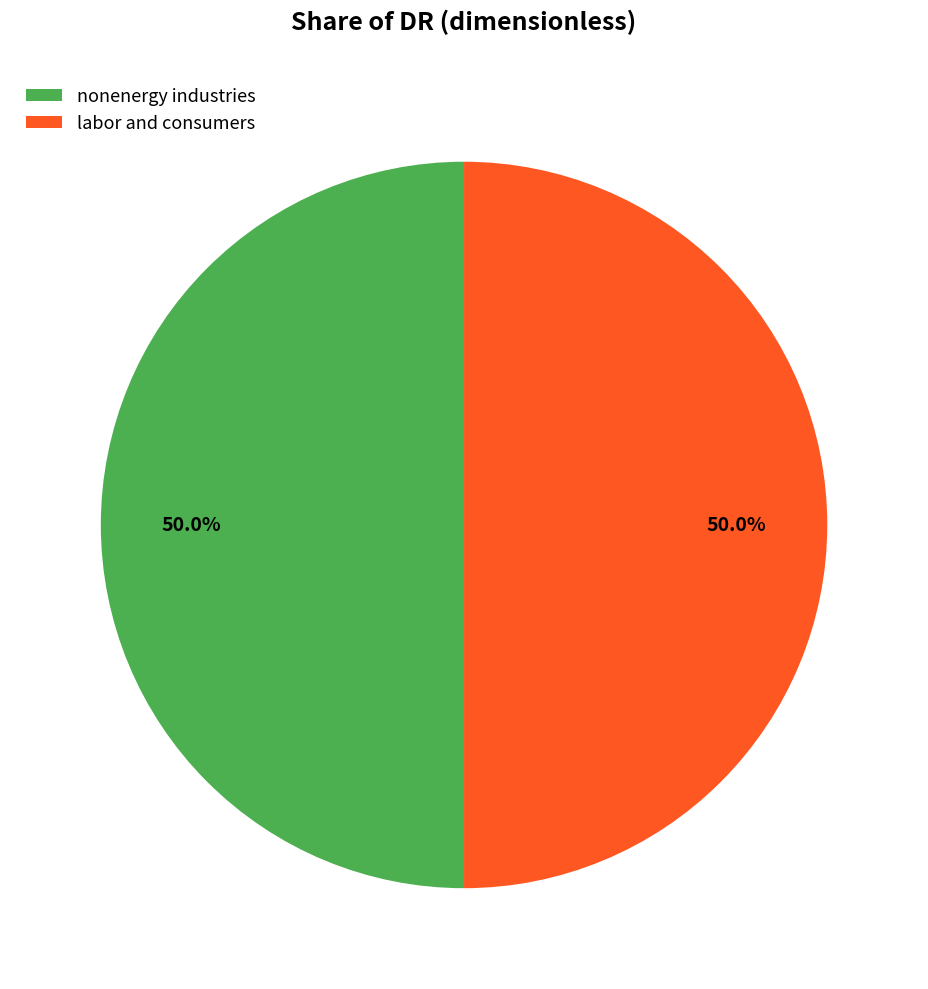

What is the ratio of the value at nonenergy industries to the value at labor and consumers?

1.0